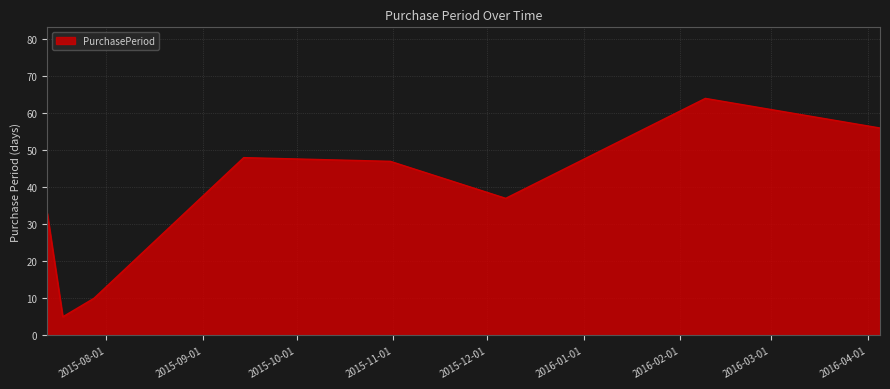

How many interior local valleys (lower than both neighbors) does the data have?

2